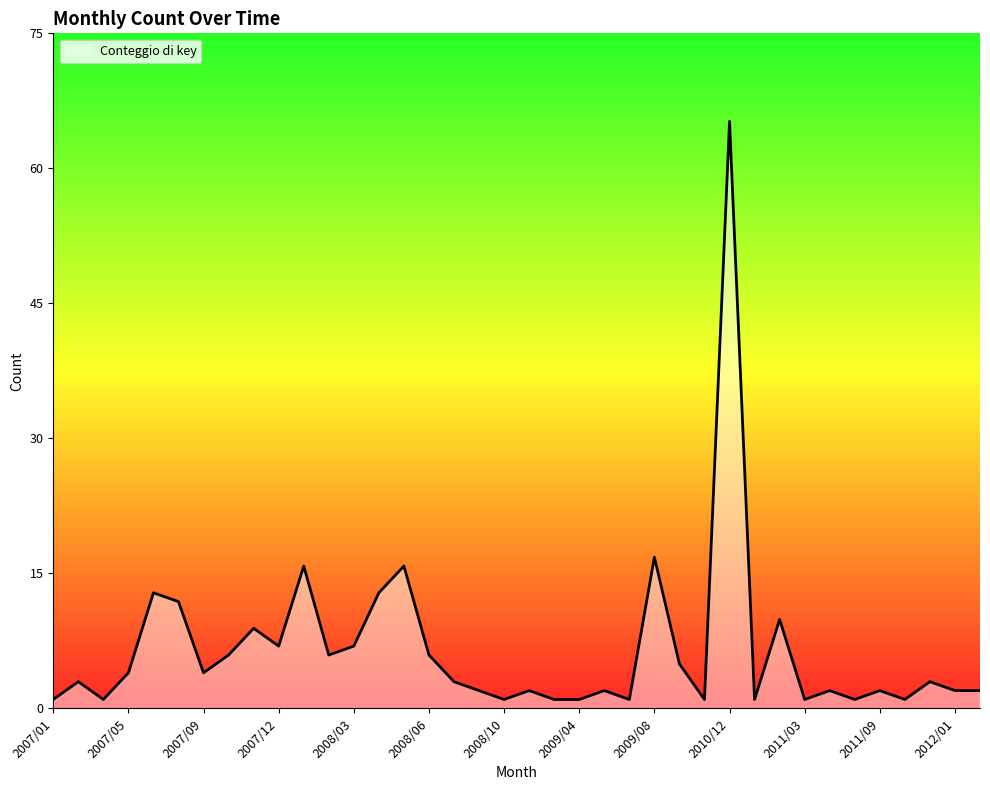

How many interior local valleys (lower than both neighbors) does the data have?

11